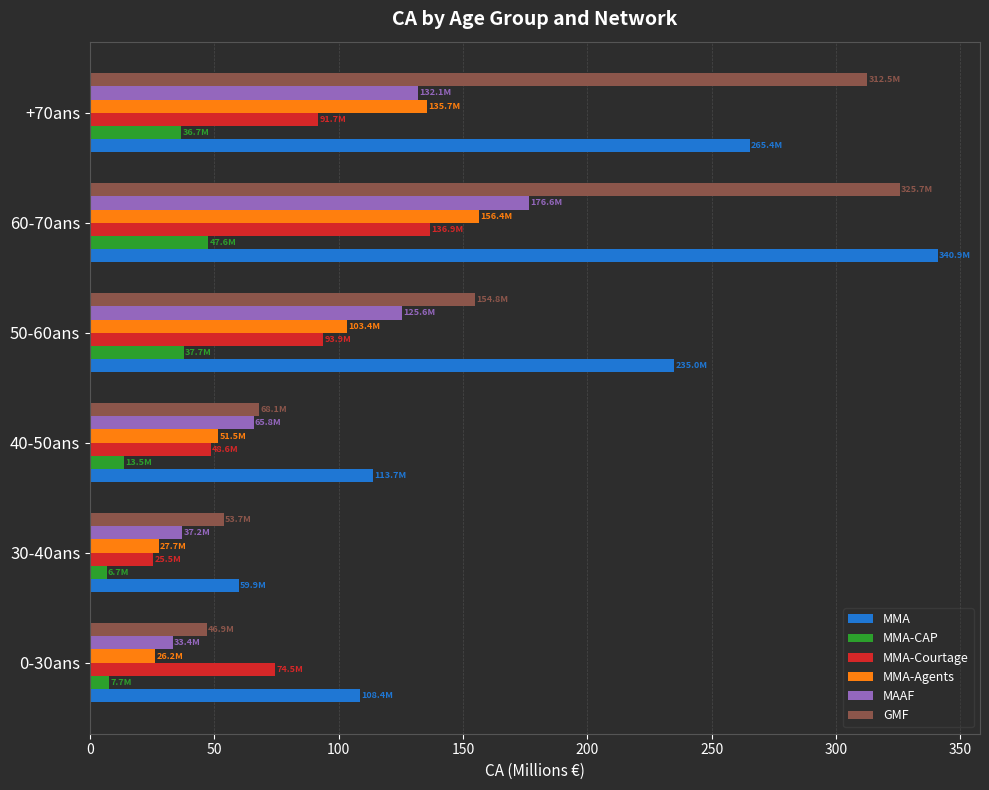

Between 0-30ans and 50-60ans, which series saw the biggest shift?

MMA